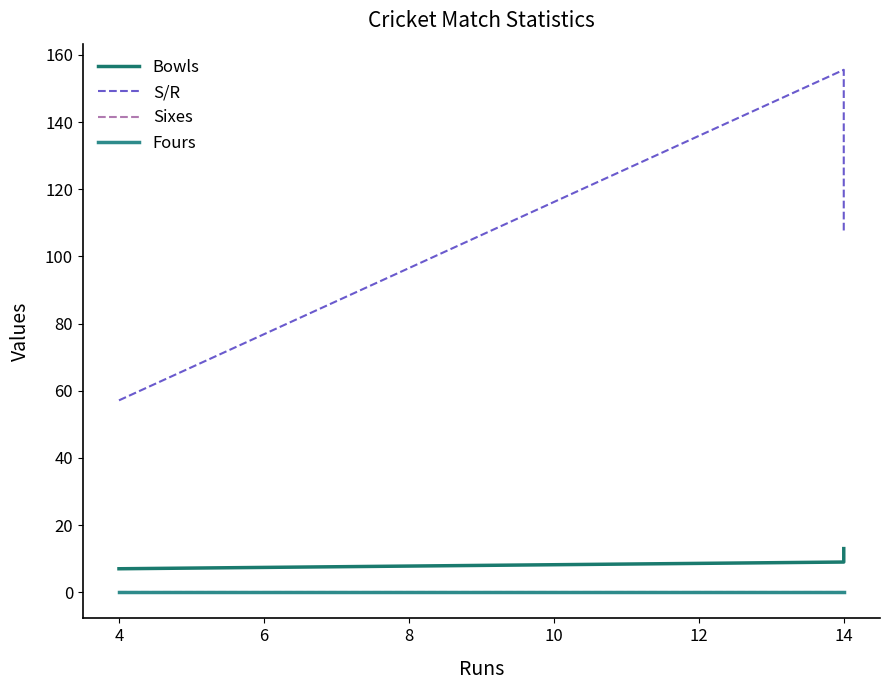

What are all the series names shown in the legend?

Bowls, S/R, Sixes, Fours